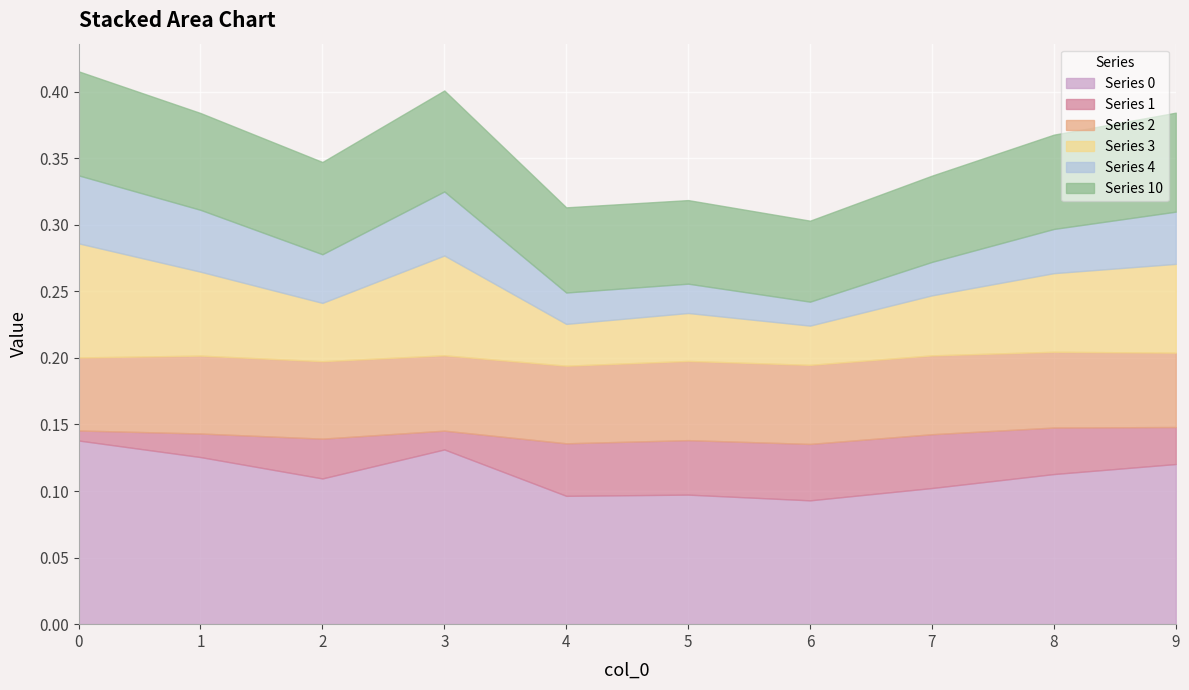

Reading left to right, what are all the values shown in this chart?

0: 0.1	0.1	0.1	0.1	0.1	0.1	0.1	0.1	0.1	0.1
1: 0.0	0.0	0.0	0.0	0.0	0.0	0.0	0.0	0.0	0.0
2: 0.1	0.1	0.1	0.1	0.1	0.1	0.1	0.1	0.1	0.1
3: 0.1	0.1	0.0	0.1	0.0	0.0	0.0	0.0	0.1	0.1
4: 0.1	0.0	0.0	0.0	0.0	0.0	0.0	0.0	0.0	0.0
10: 0.1	0.1	0.1	0.1	0.1	0.1	0.1	0.1	0.1	0.1